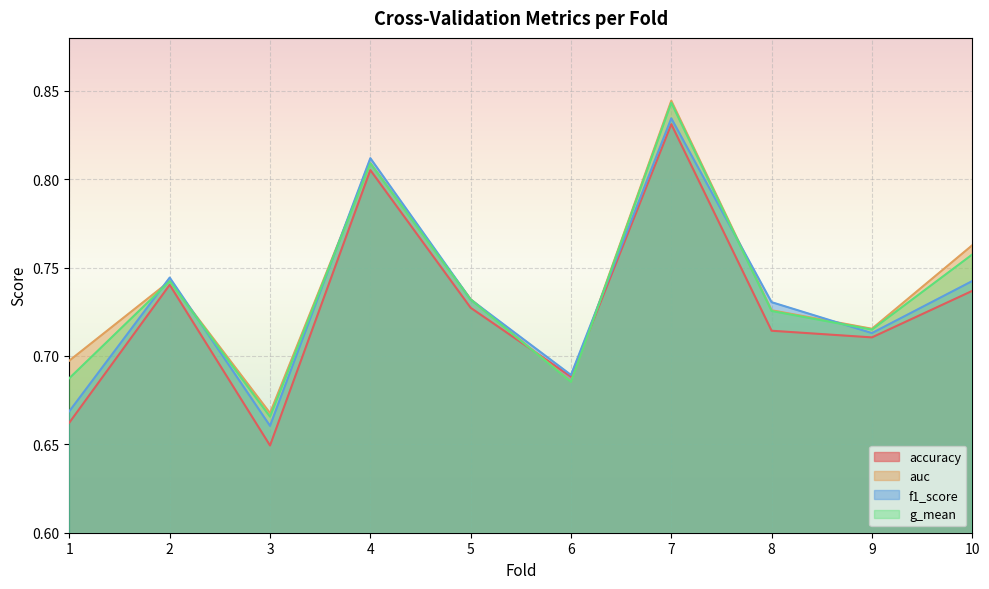

What is the difference between the maximum and minimum values in the auc series?

0.2